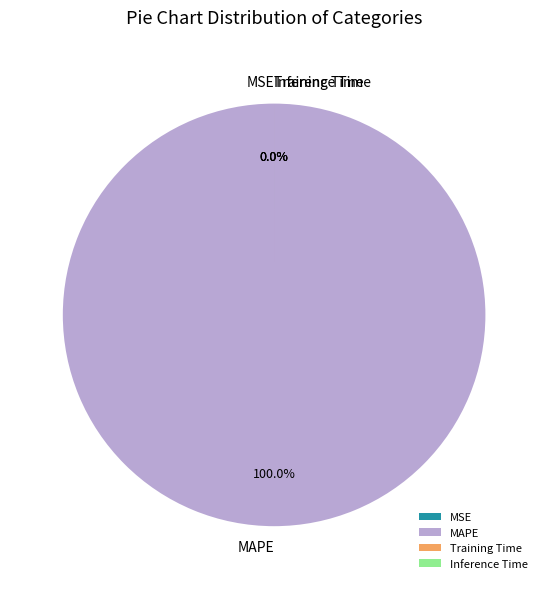

Does MSE represent more than half of the total?

No